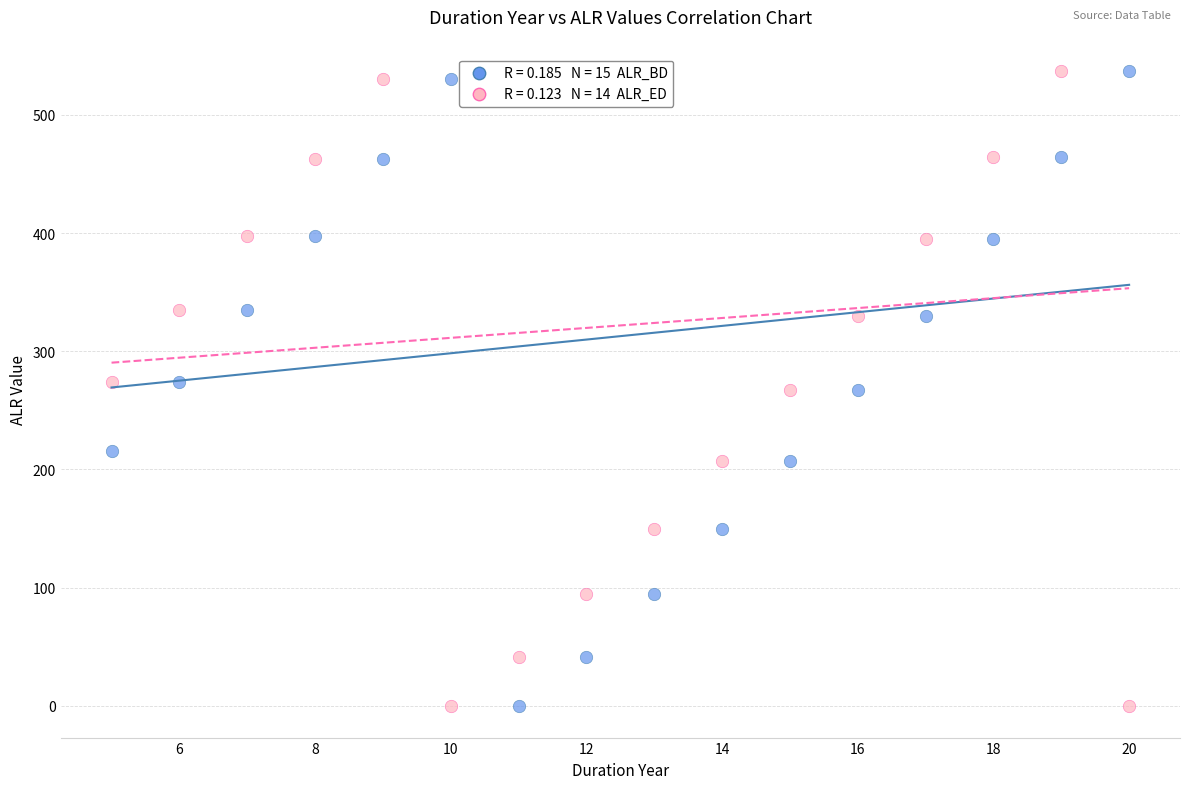

Across all data points, what is the range of X values (max minus min)?

15.0